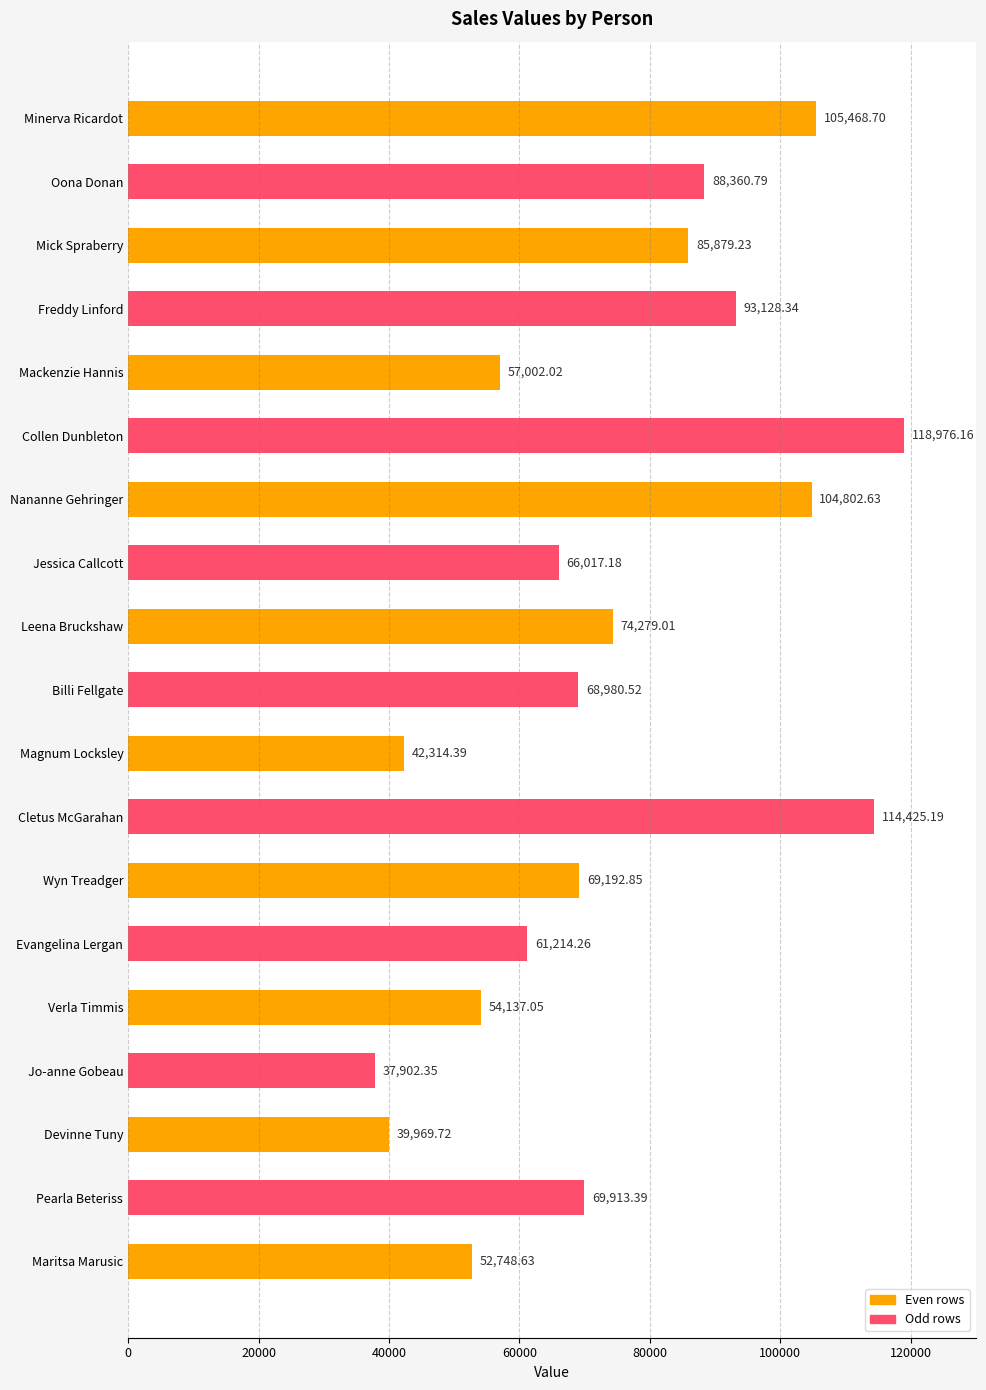

What is the change in value from Minerva Ricardot to Magnum Locksley?

-63154.3